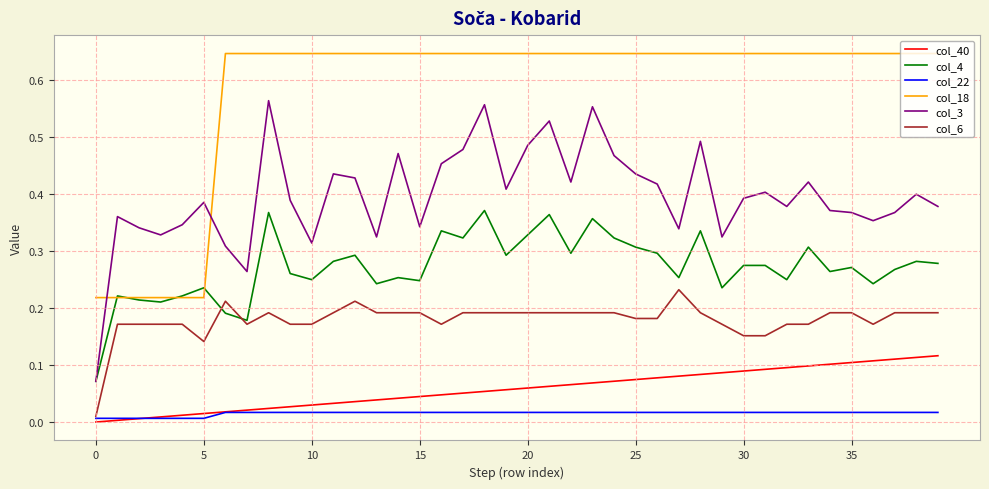

Which series has the largest total across all categories?

col_18